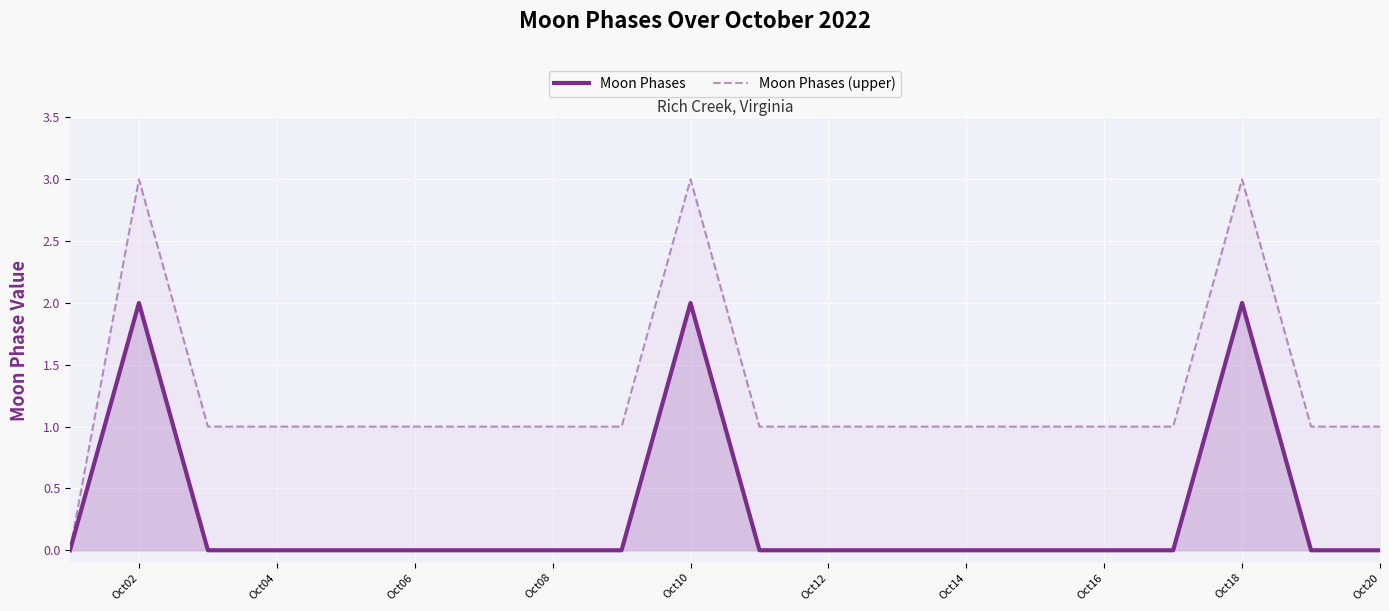

Count the number of data series in this chart.

2